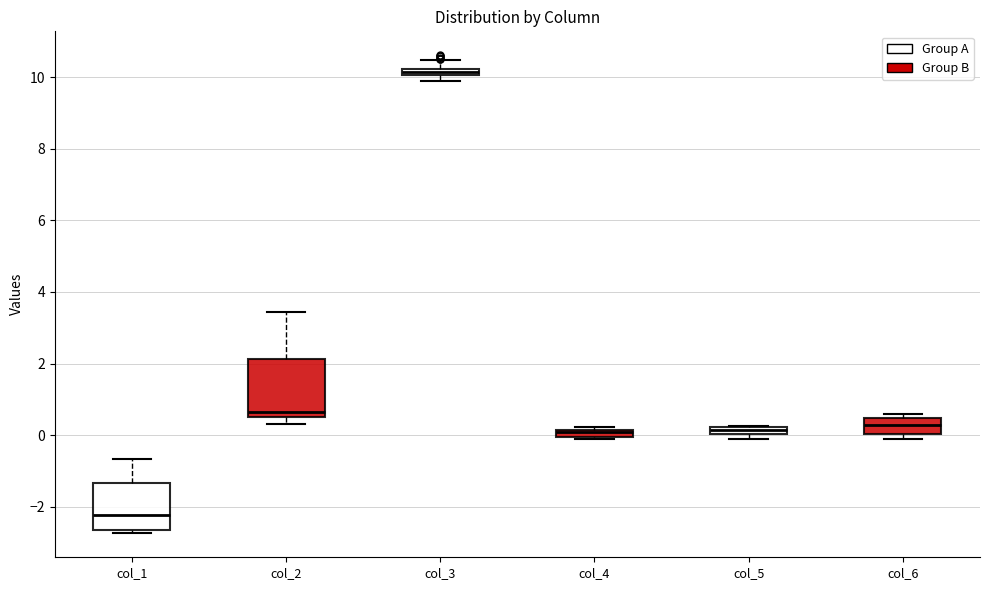

Where is the lower edge of the box for col_4 on the y-axis? The values are not printed on the chart, so give them approximately, as read against the axis.

0.0